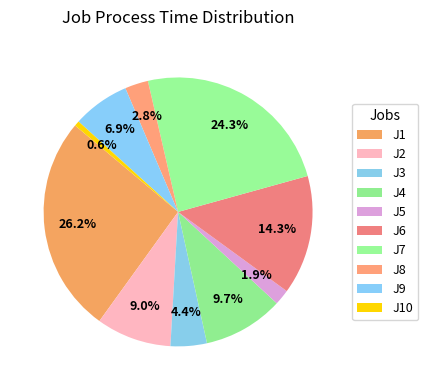

Rank the categories by value from lowest to highest.

J10, J5, J8, J3, J9, J2, J4, J6, J7, J1